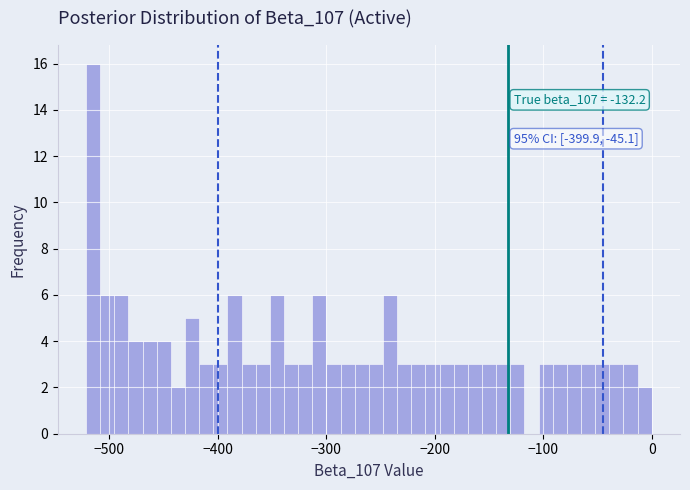

Read against the x-axis, roughly where is the centre of the tallest bar?

-510